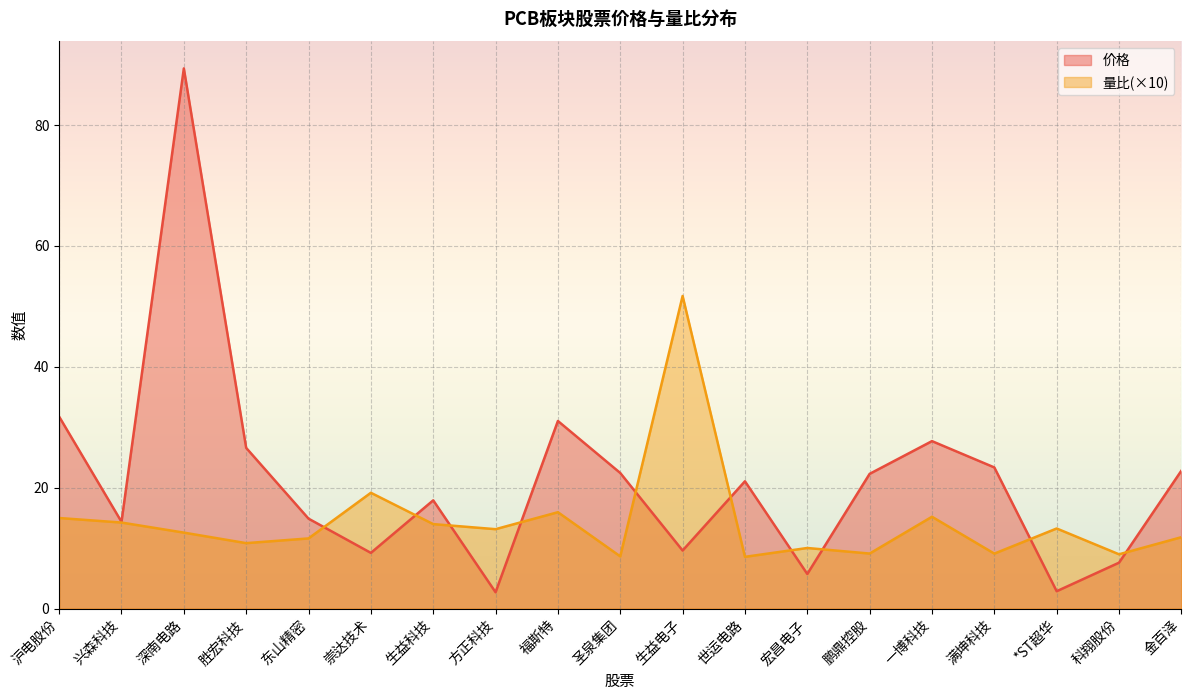

True or false: 价格 has a value of 23.7 at 兴森科技.

False